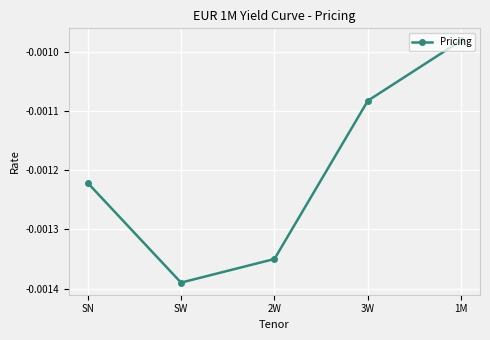

Which has a higher value, 1M or SW?

1M